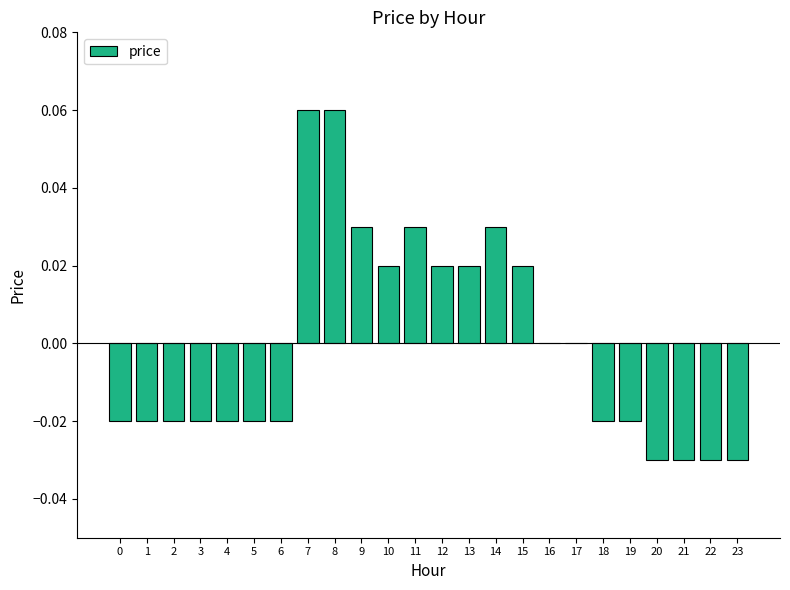

How many distinct data groups are displayed?

1